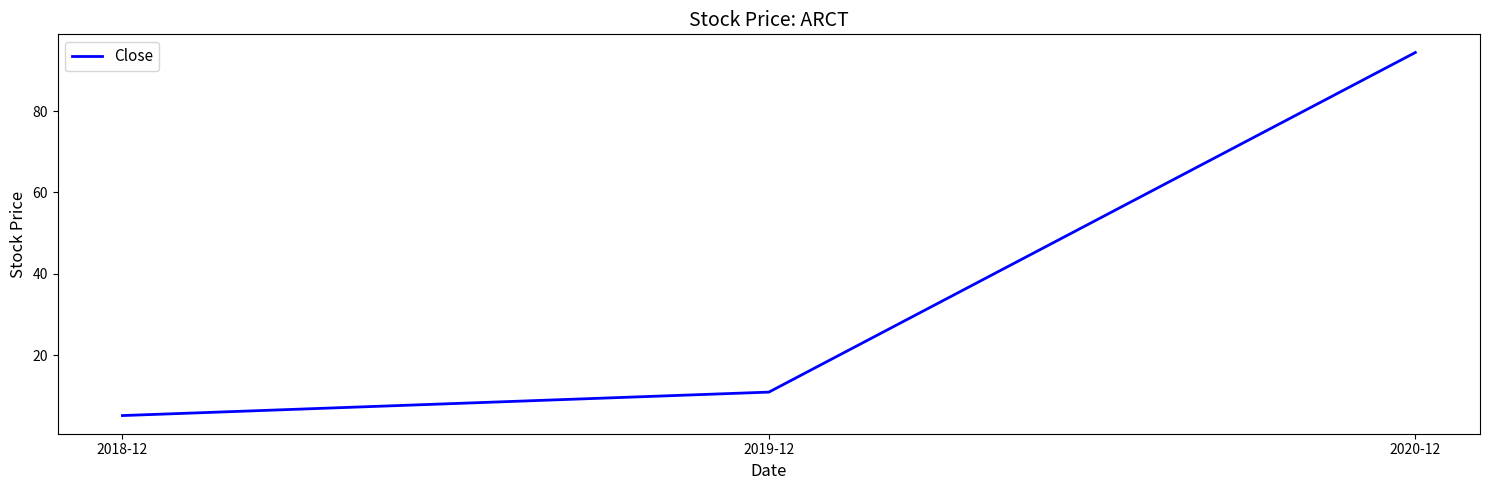

What position from the left is 2020-12?

3